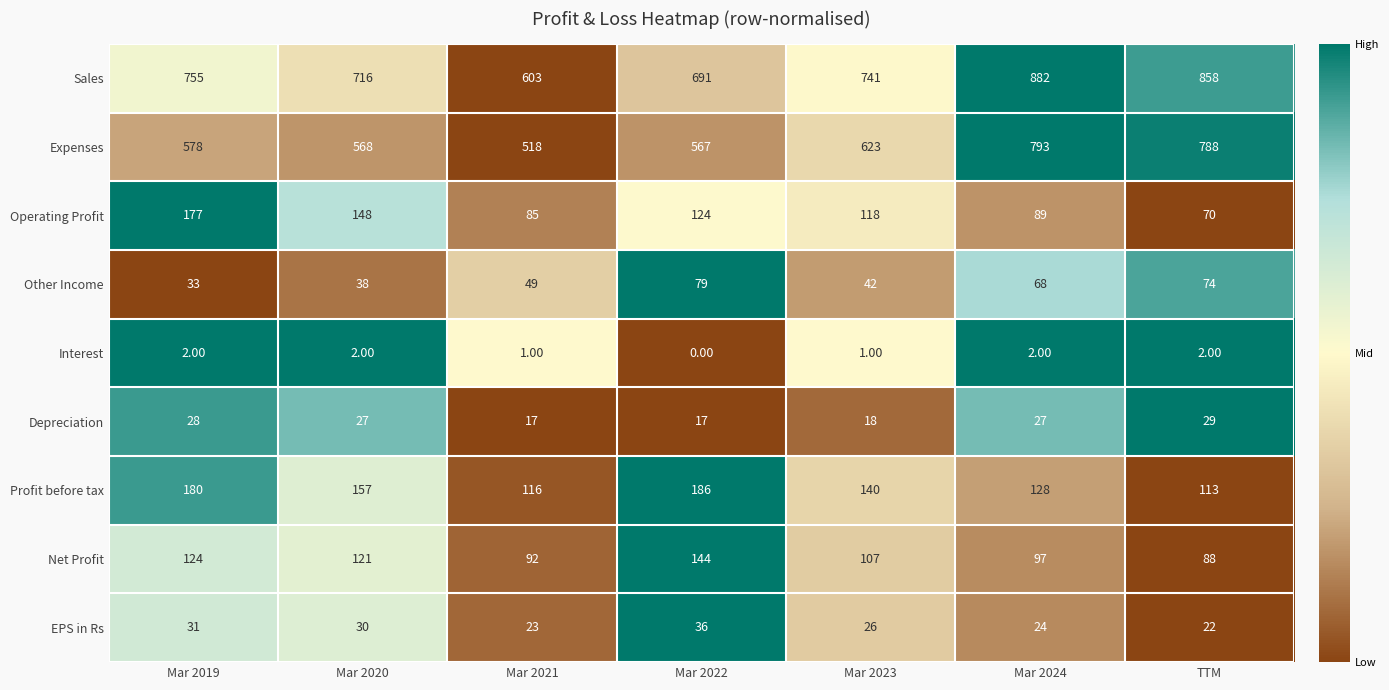

At which category is the sum across all series the highest?

Mar 2024